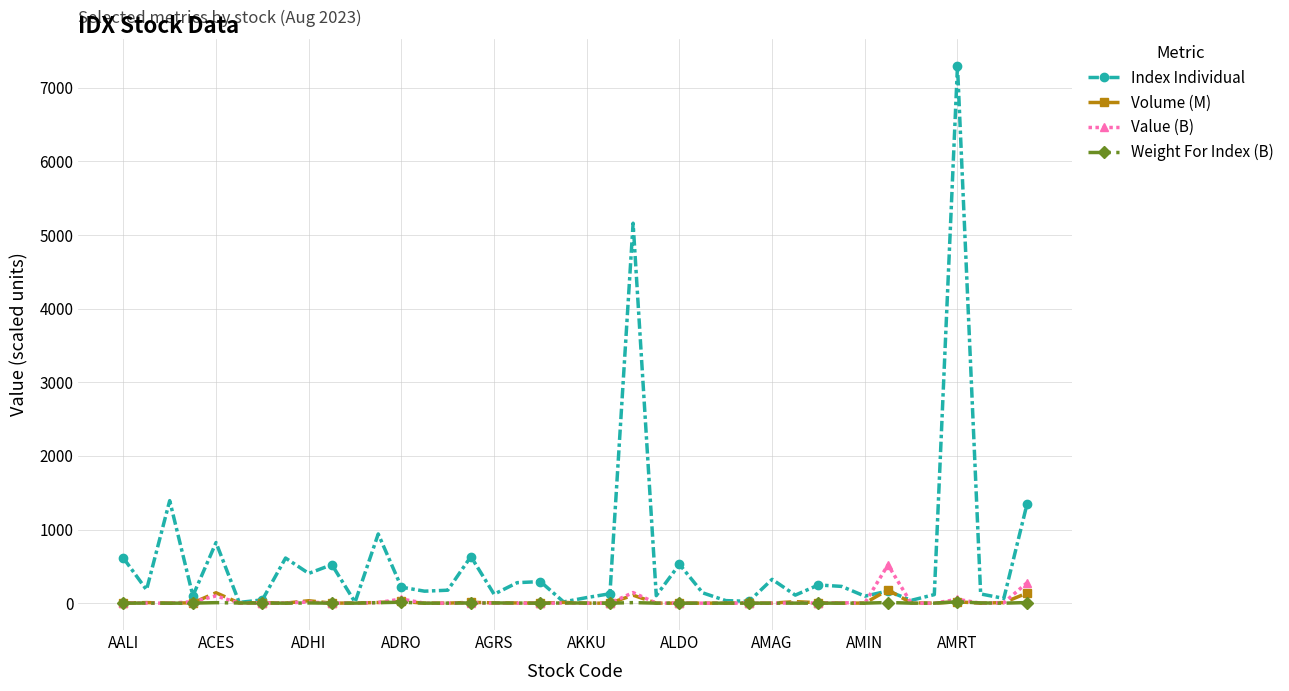

True or false: Weight For Index (B) has more than 2 points higher than both neighbors.

True